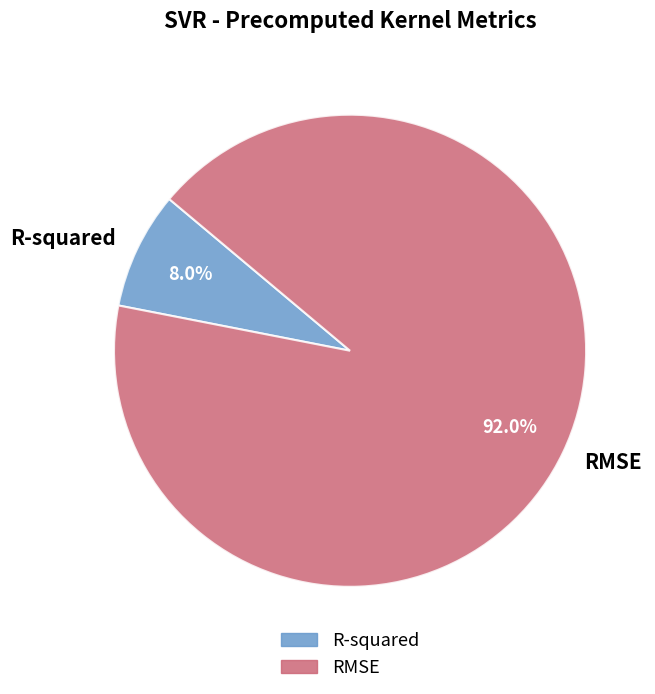

Do RMSE and R-squared together represent more than half of the pie?

Yes